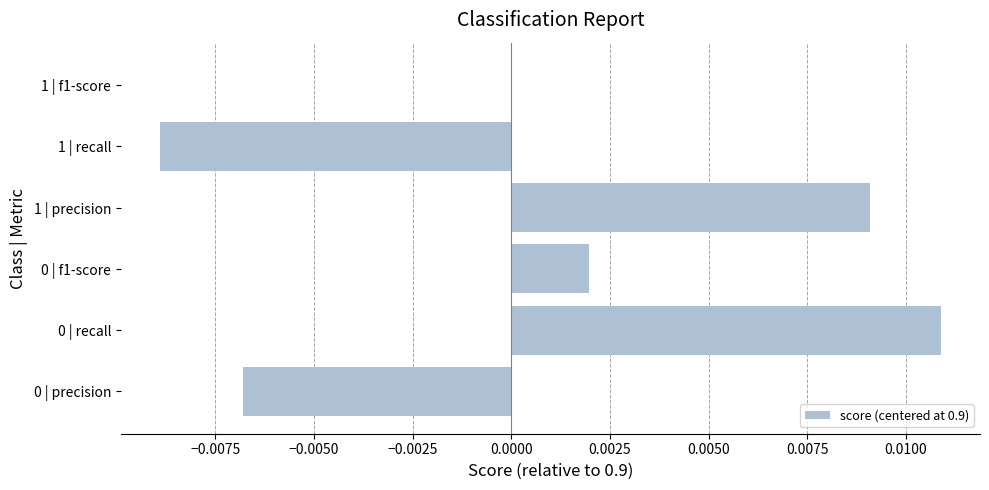

Count the number of data series in this chart.

1